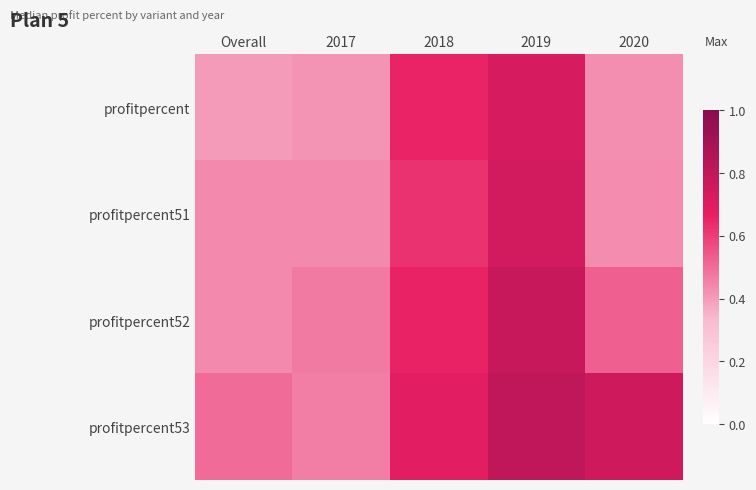

Reading right to left, extract all data points from this chart.

profitpercent: 2020=0.4	2019=0.7	2018=0.7	2017=0.4	Overall=0.4
profitpercent51: 2020=0.4	2019=0.7	2018=0.6	2017=0.4	Overall=0.4
profitpercent52: 2020=0.5	2019=0.8	2018=0.7	2017=0.5	Overall=0.4
profitpercent53: 2020=0.8	2019=0.8	2018=0.7	2017=0.5	Overall=0.5